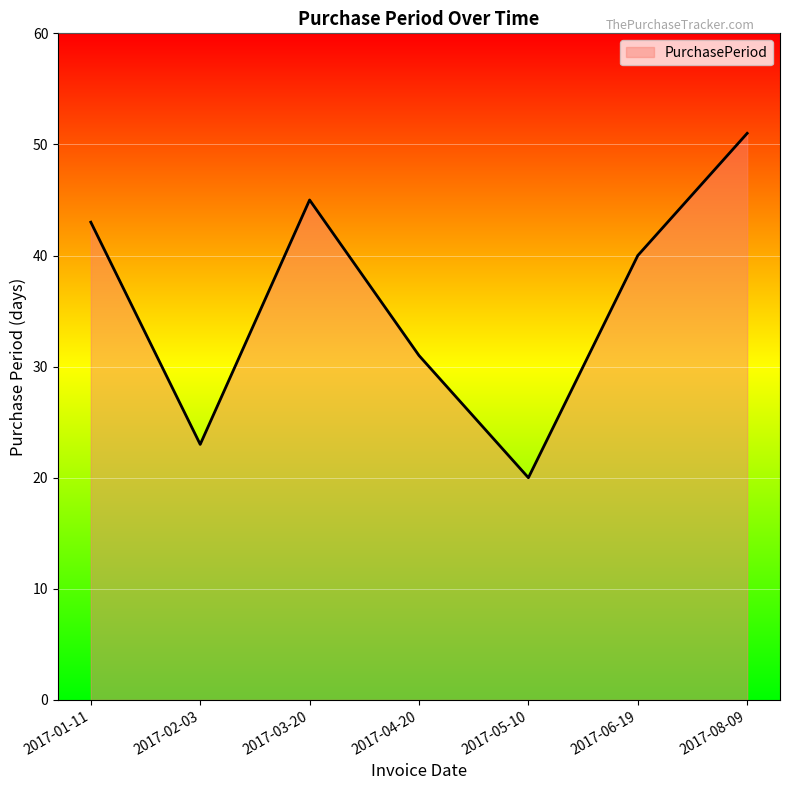

How many interior local valleys (lower than both neighbors) does the data have?

2